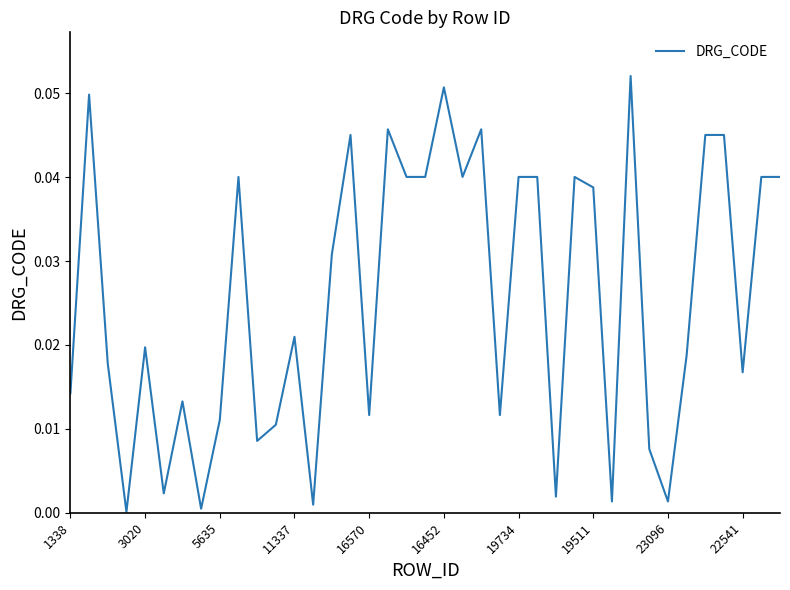

What is the label of the 39th point from the right?

1338